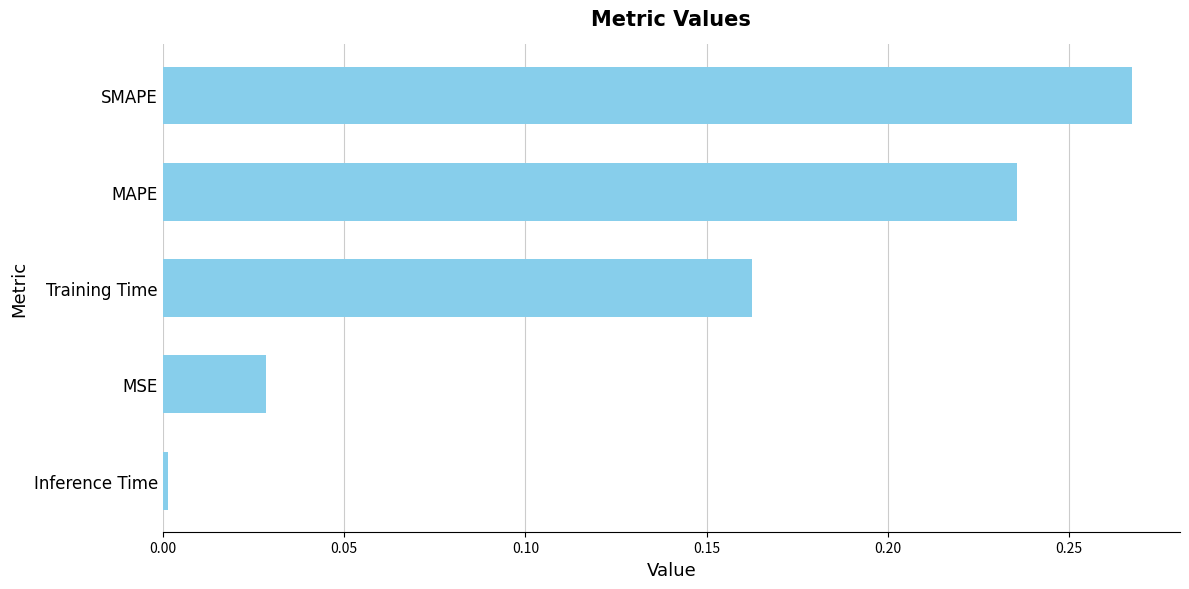

Between MSE and Training Time, which is larger?

Training Time